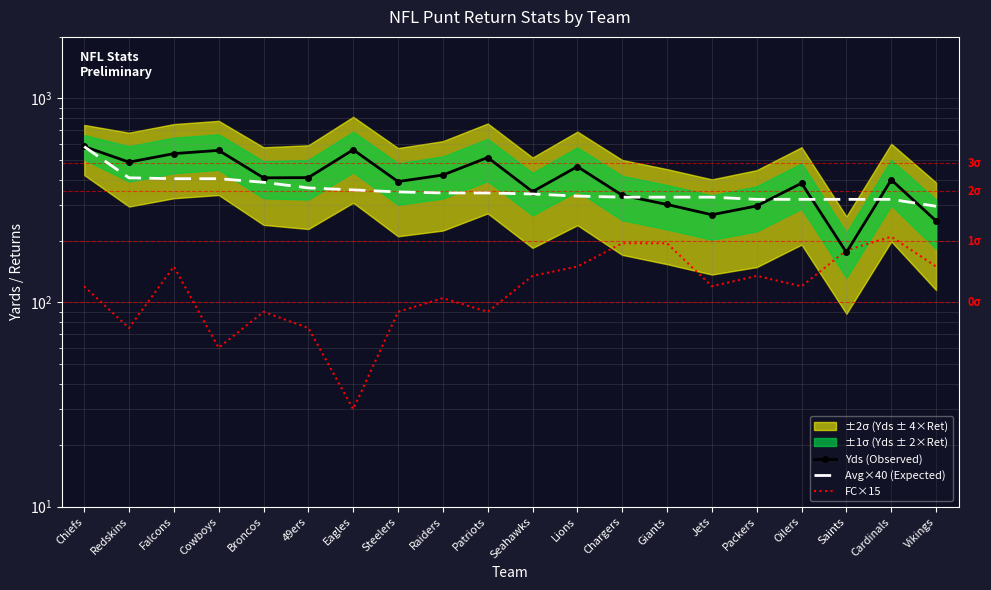

Where is Avg×40 (Expected) nearest to the value 438?

Redskins